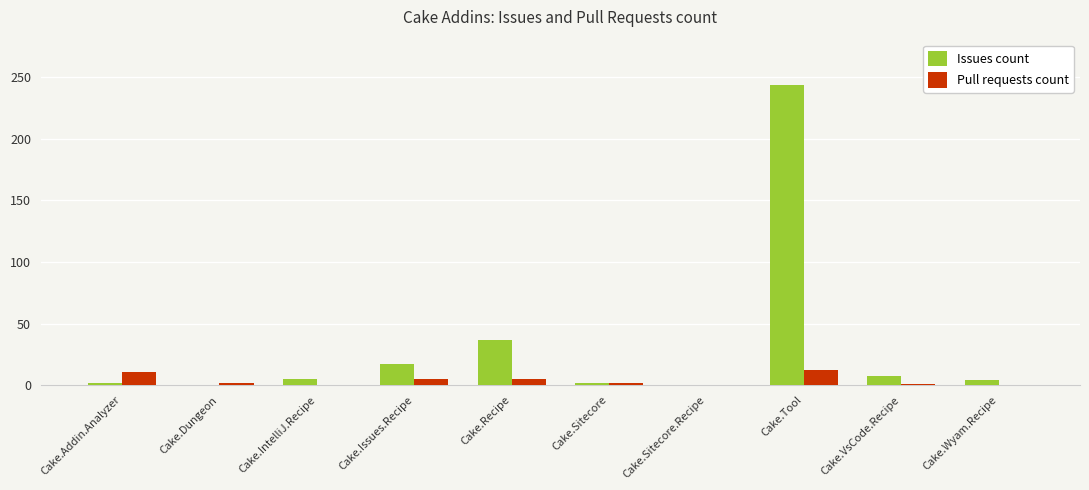

At which category does the chart reach its peak across all series?

Cake.Tool